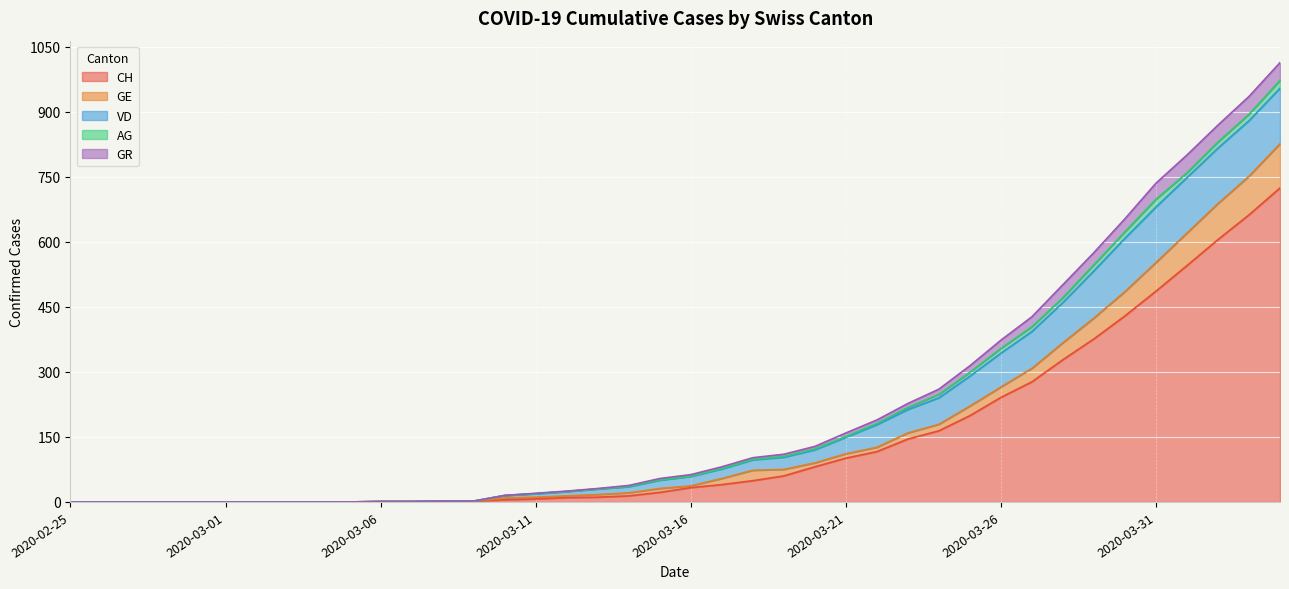

What is the maximum value for CH?

724